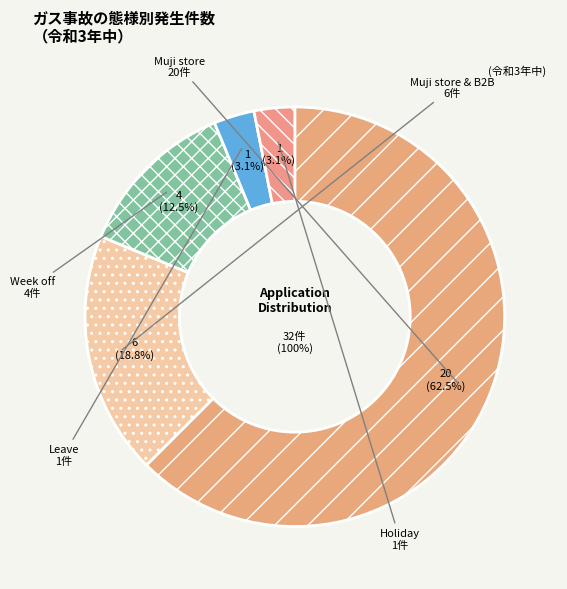

How many slices are in this pie chart?

5